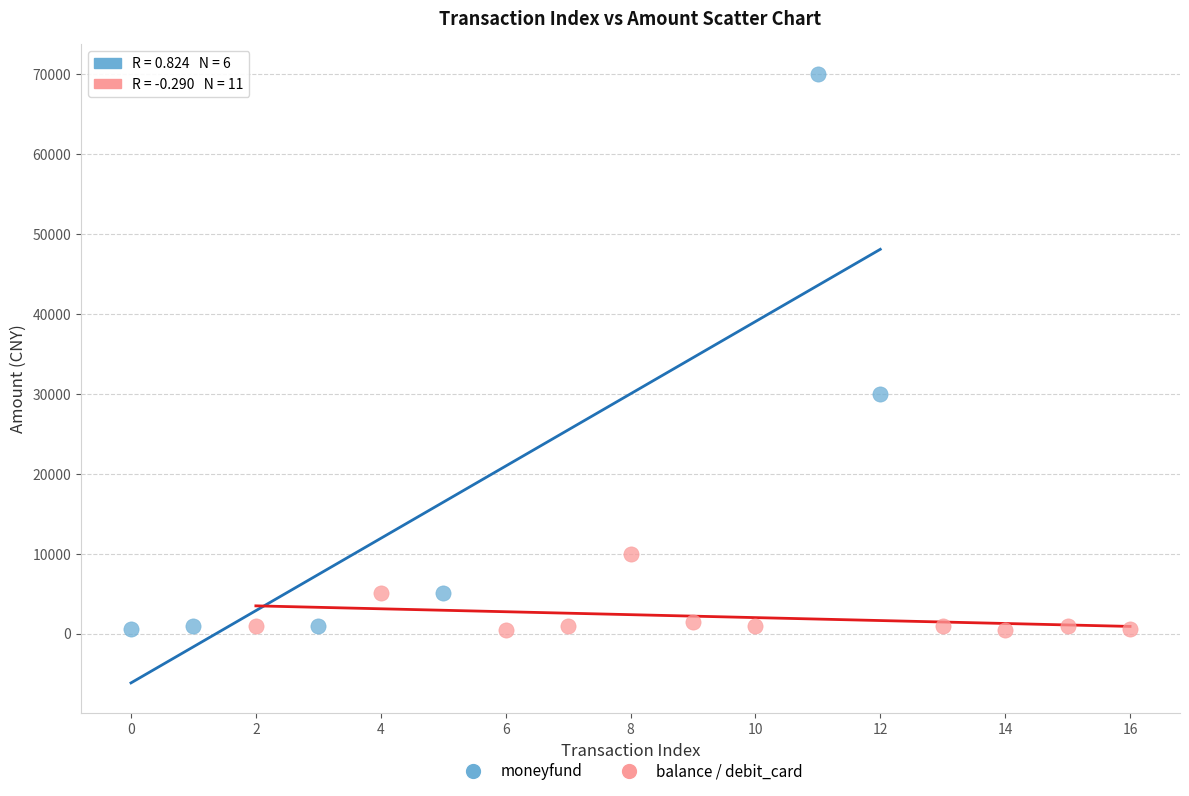

Which series reaches the maximum Y coordinate?

moneyfund